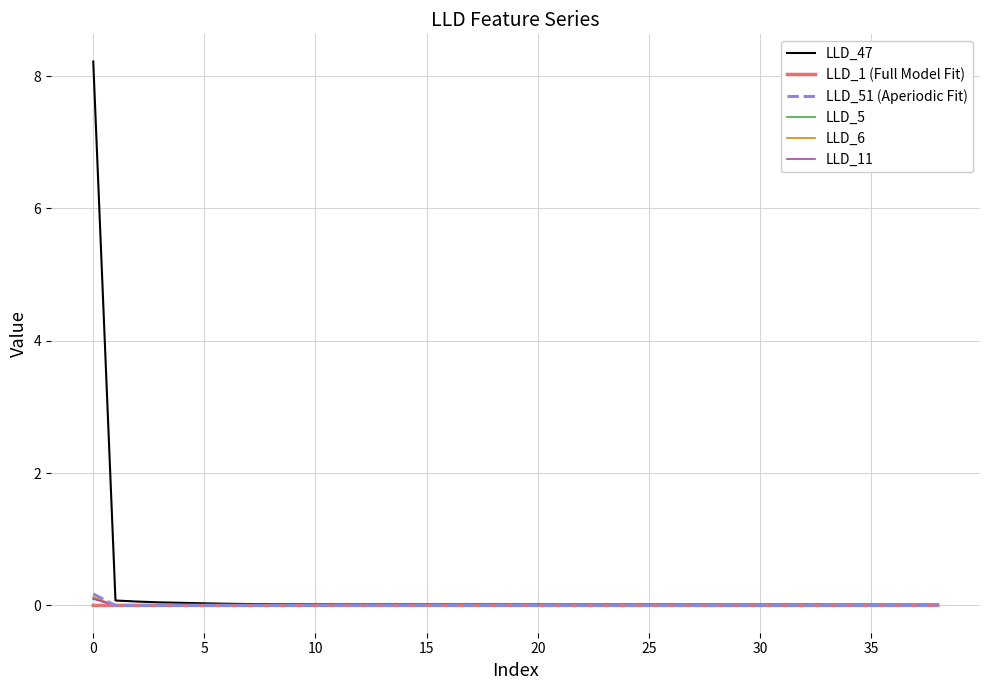

Which series has the largest range (max minus min)?

LLD_47